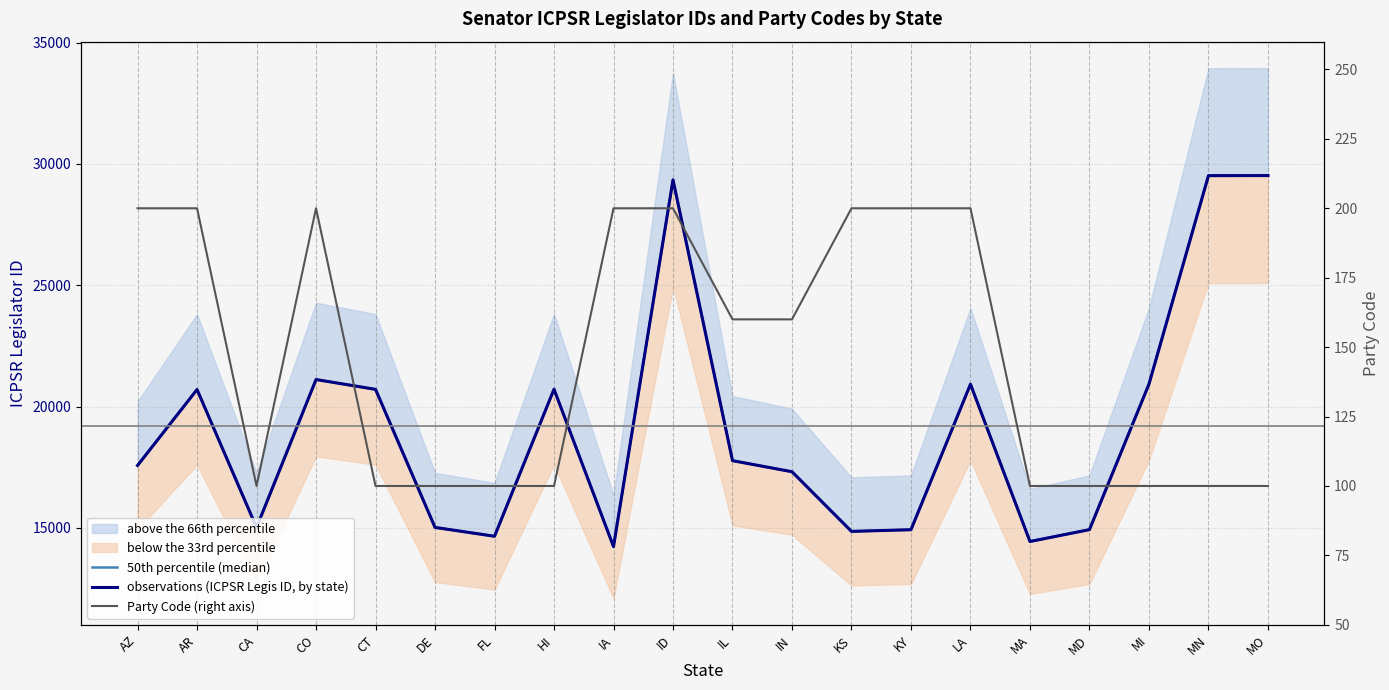

What is the label of the 14th point from the left?

KY